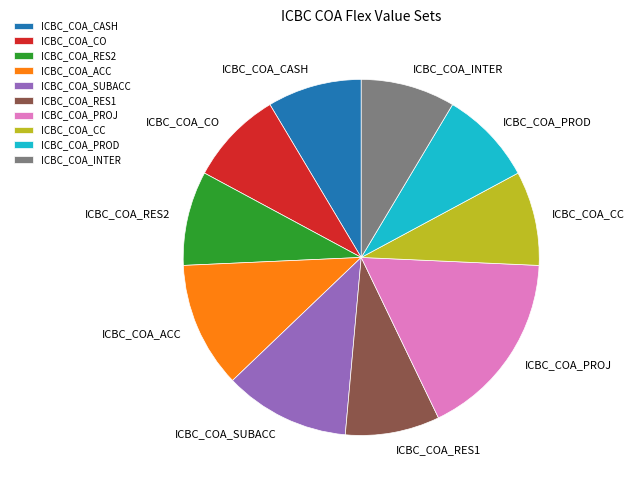

Is there any slice that represents more than half of the pie?

No